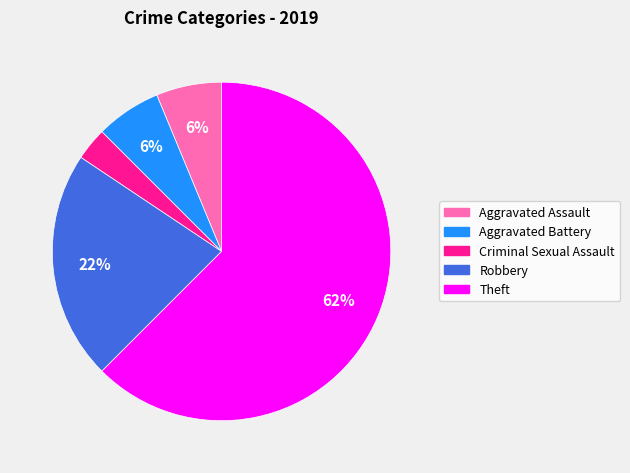

Does Theft represent more than half of the total?

Yes